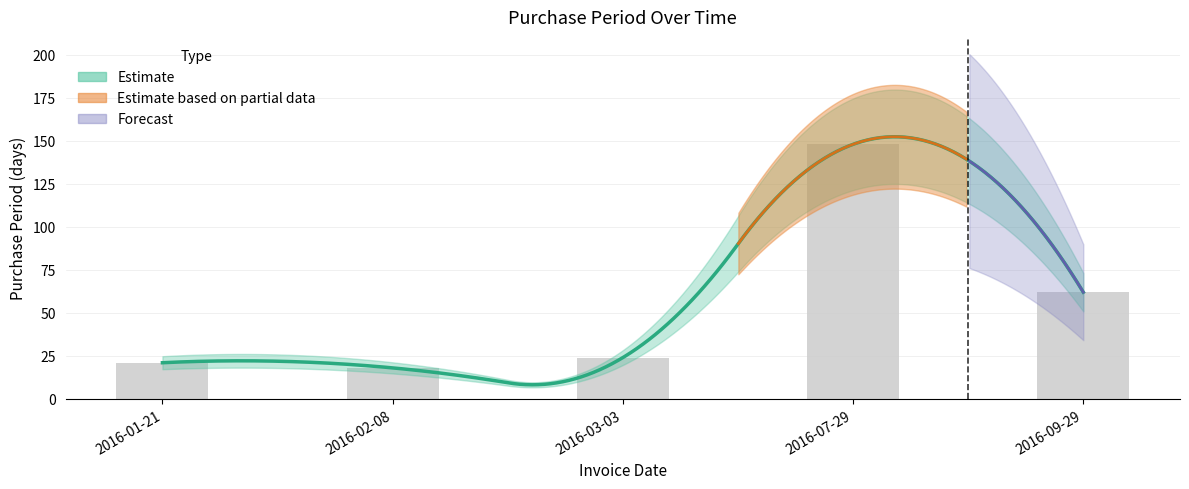

What is the difference between the maximum and minimum values?

130